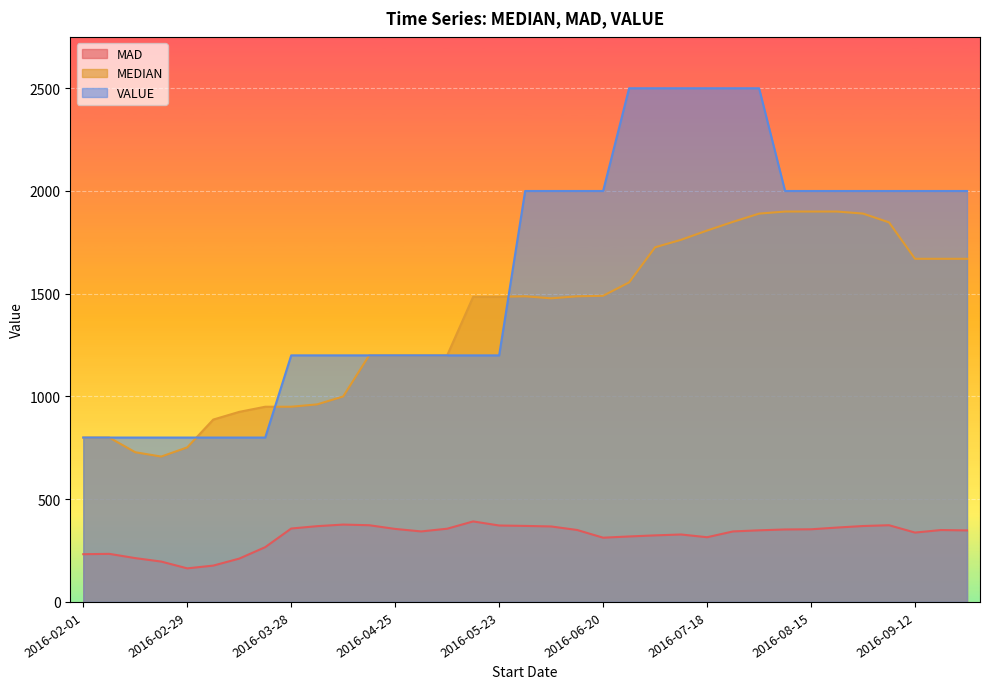

True or false: MAD and MEDIAN cross at least once.

False